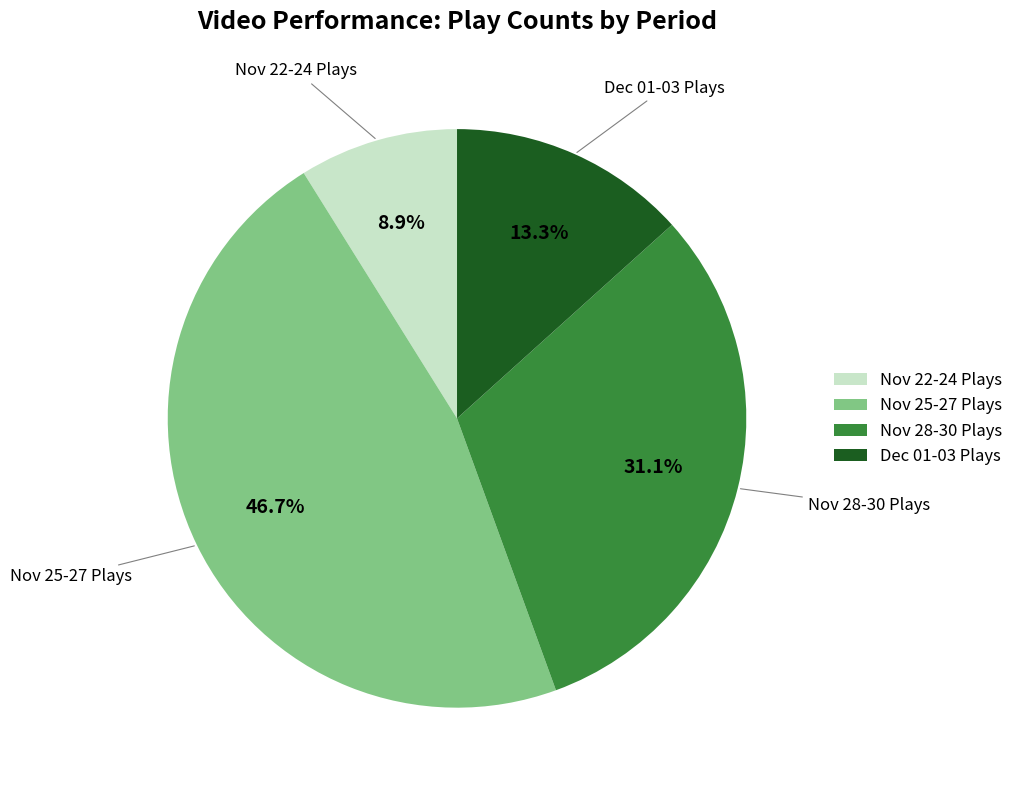

Do Nov 25-27 Plays and Dec 01-03 Plays together represent more than half of the pie?

Yes